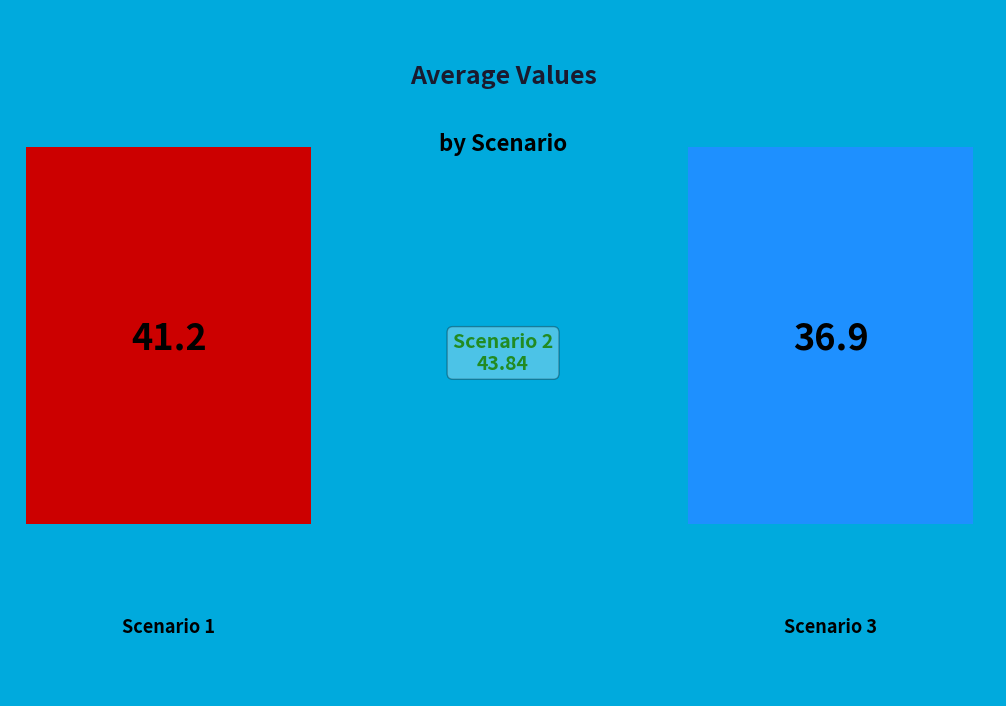

To the nearest percent, what portion does Scenario 2 represent?

36%